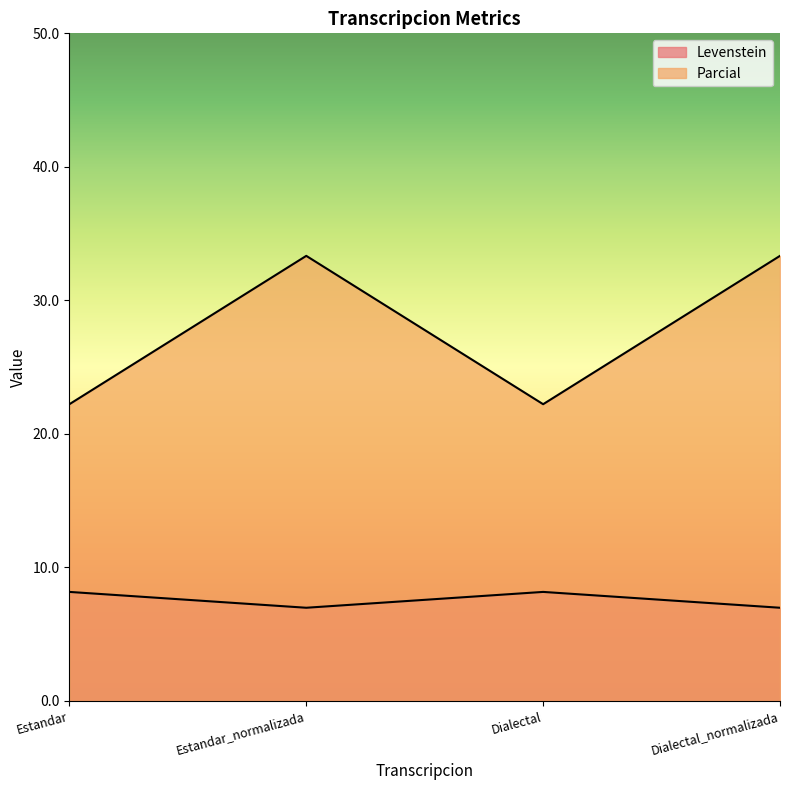

What is the value of the Parcial point at the 1st from the left?

22.2